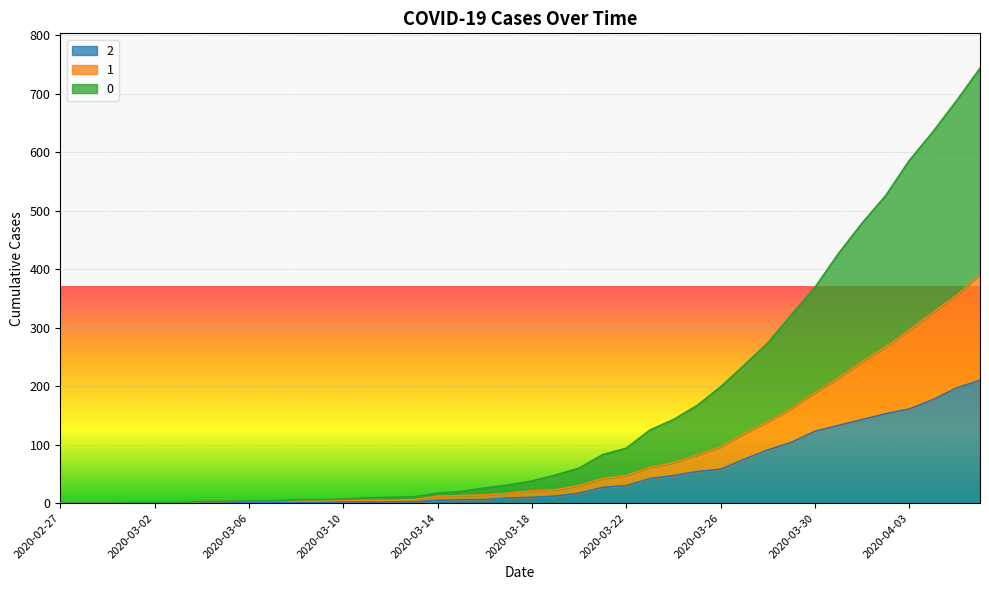

True or false: 1 and 2 cross at least once.

False